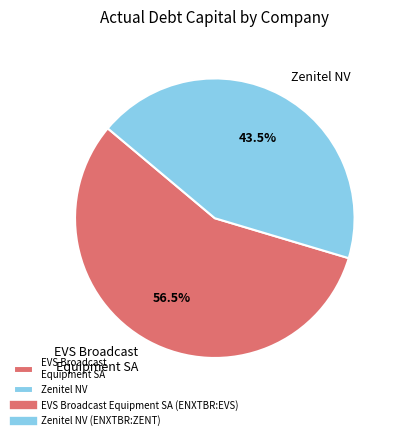

Rank the categories by value from highest to lowest.

EVS Broadcast Equipment SA, Zenitel NV